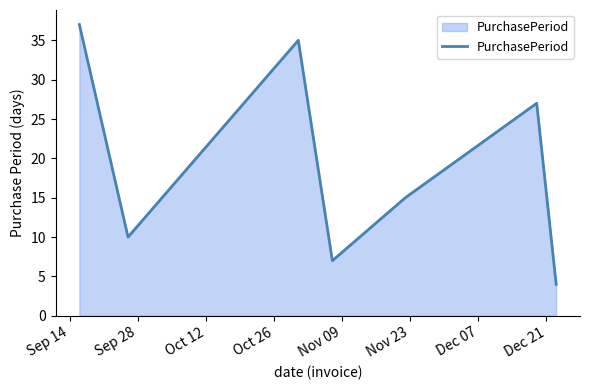

What is the sum of all values?

135